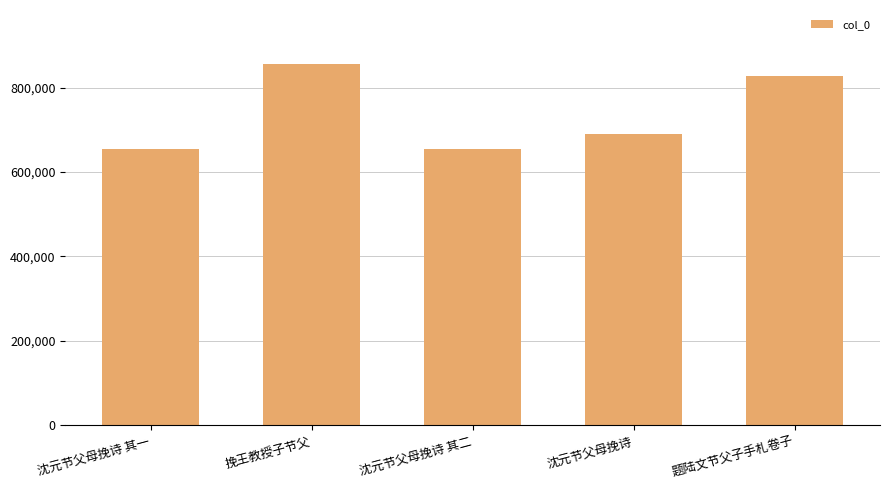

What is the value of the 5th bar from the left?

828327